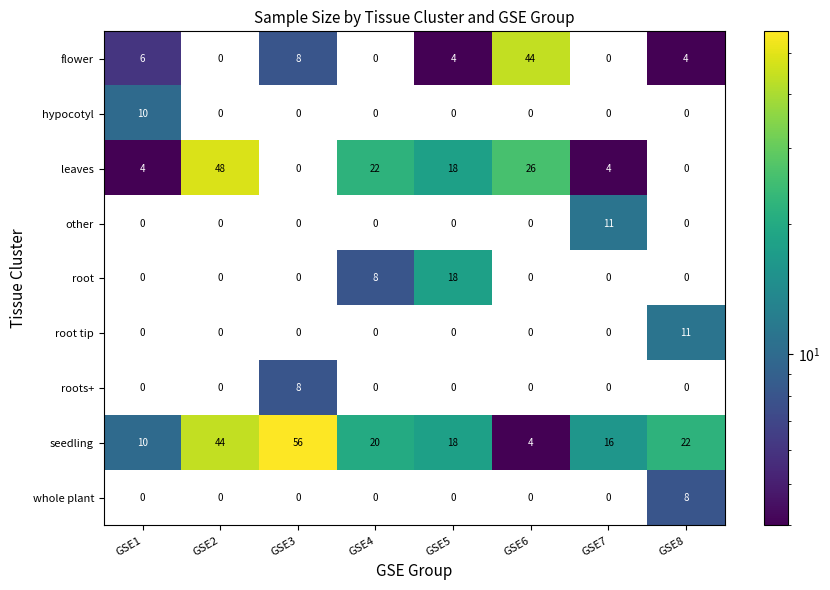

Count the number of categories in the chart.

8